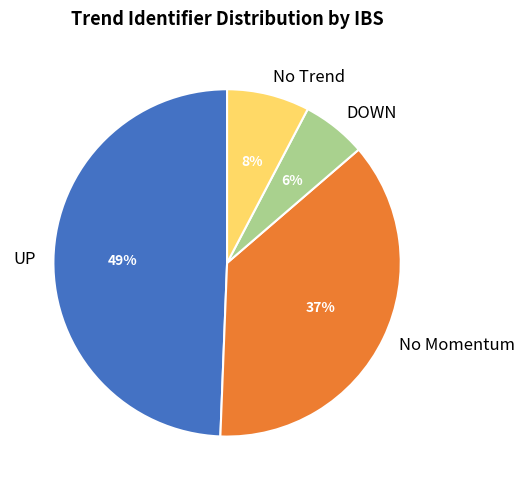

To the nearest percent, what is the average slice percentage?

25%